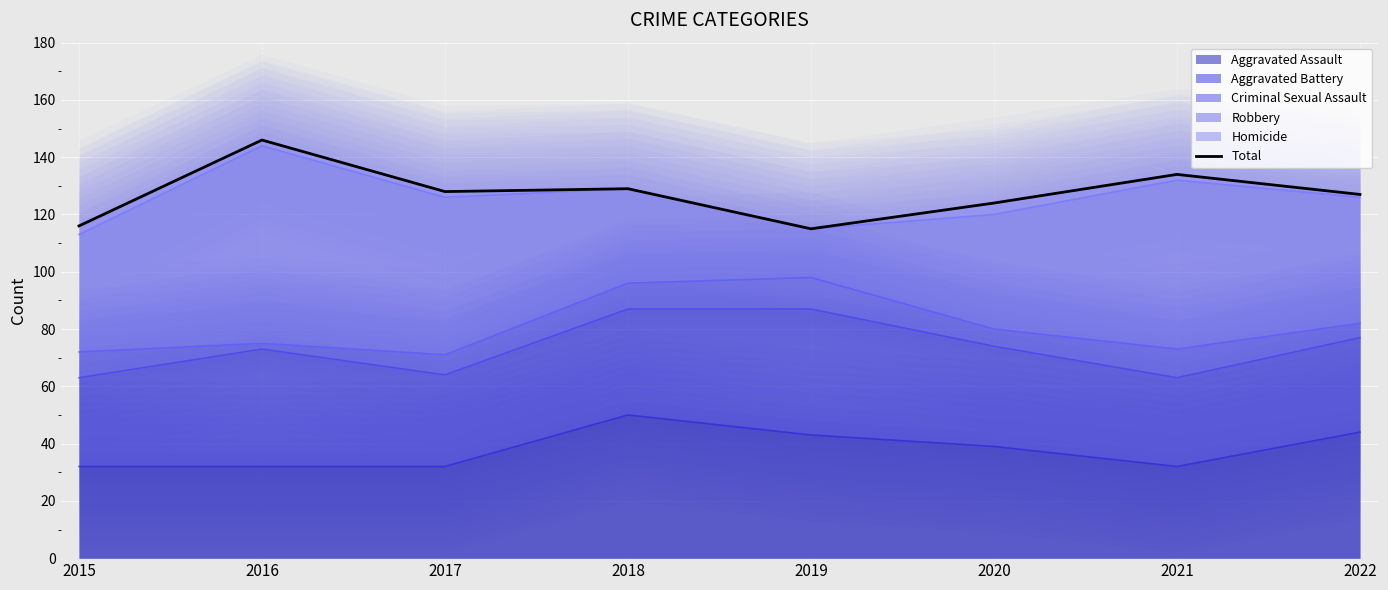

Approximately how many times larger is the value at 2022 compared to 2020?

1.0